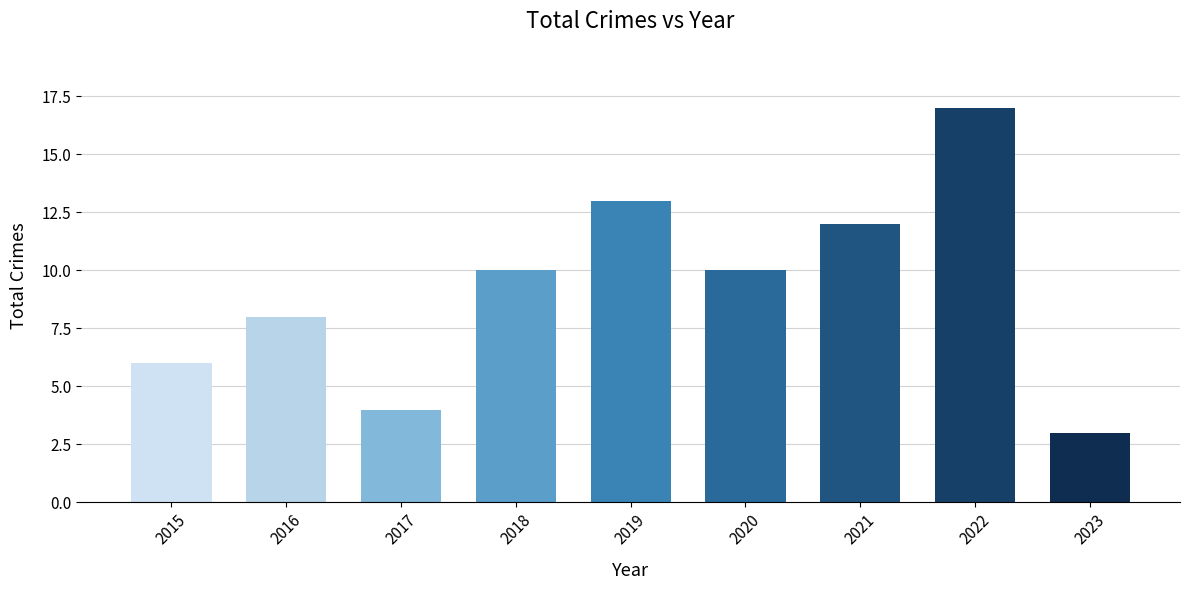

Are the bars horizontal?

No